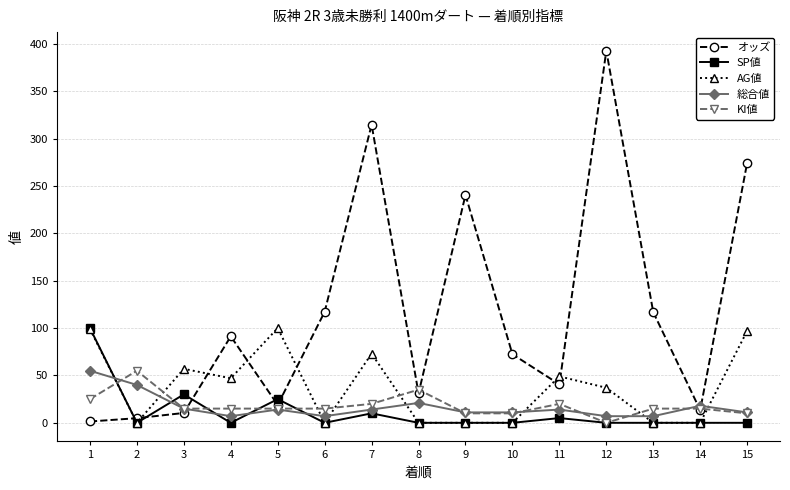

At which category does AG値 reach its first local peak?

3